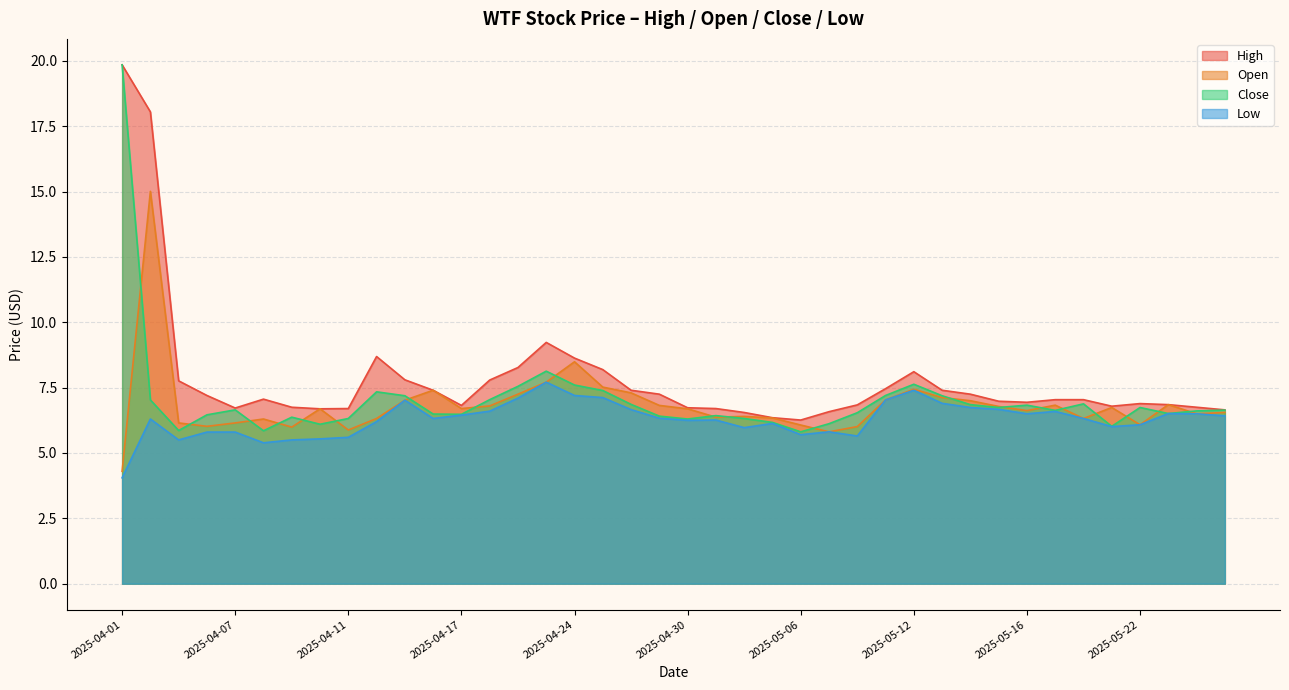

At which label does High first exceed 7?

2025-04-01